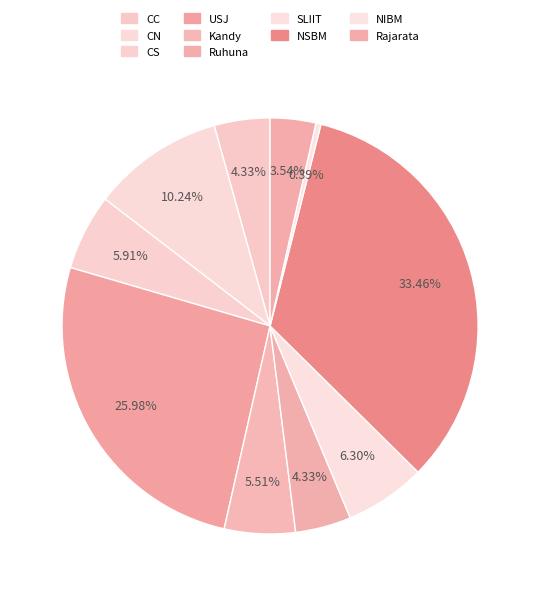

True or false: USJ accounts for 26% of the total.

True